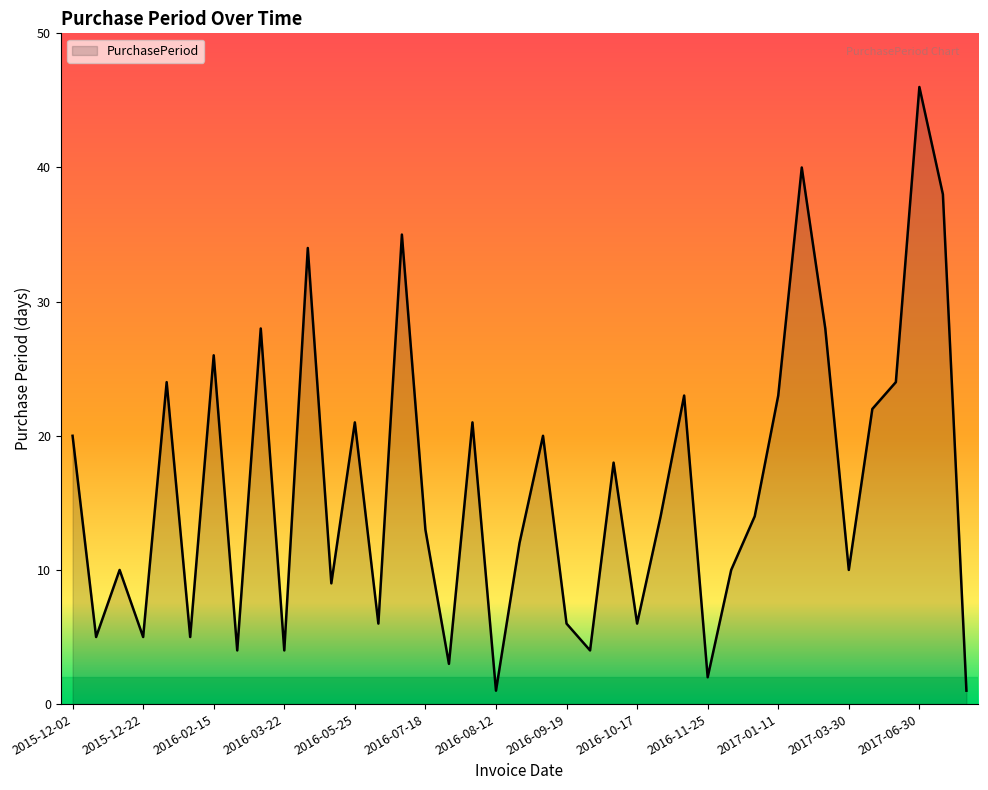

What is the greatest value displayed?

46